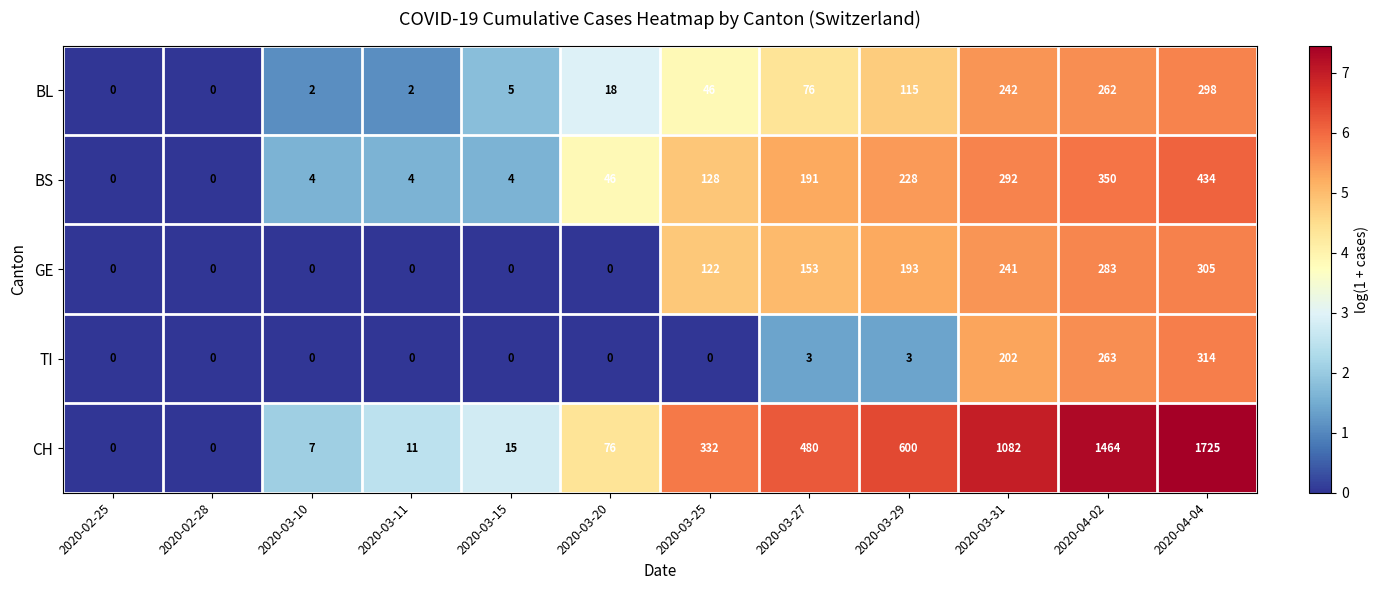

Count the number of categories in the chart.

12